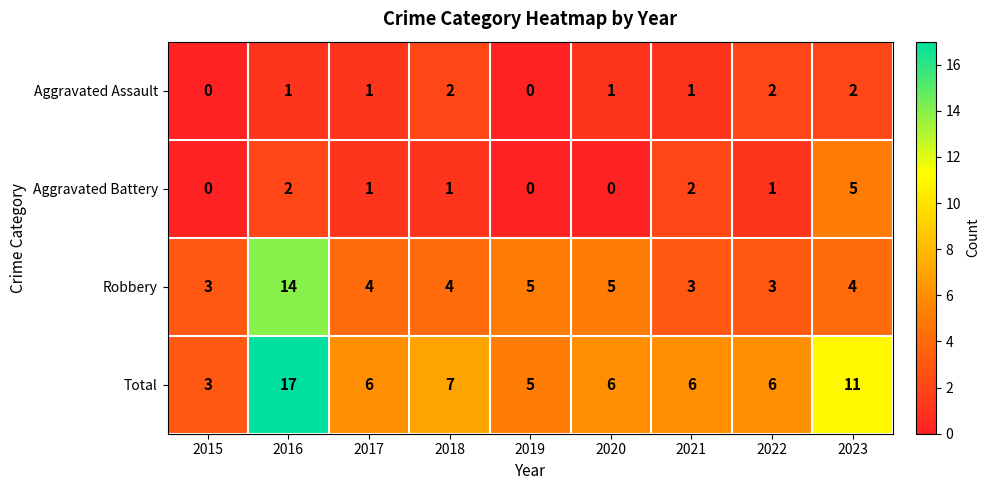

Which series has the widest spread of values?

Total